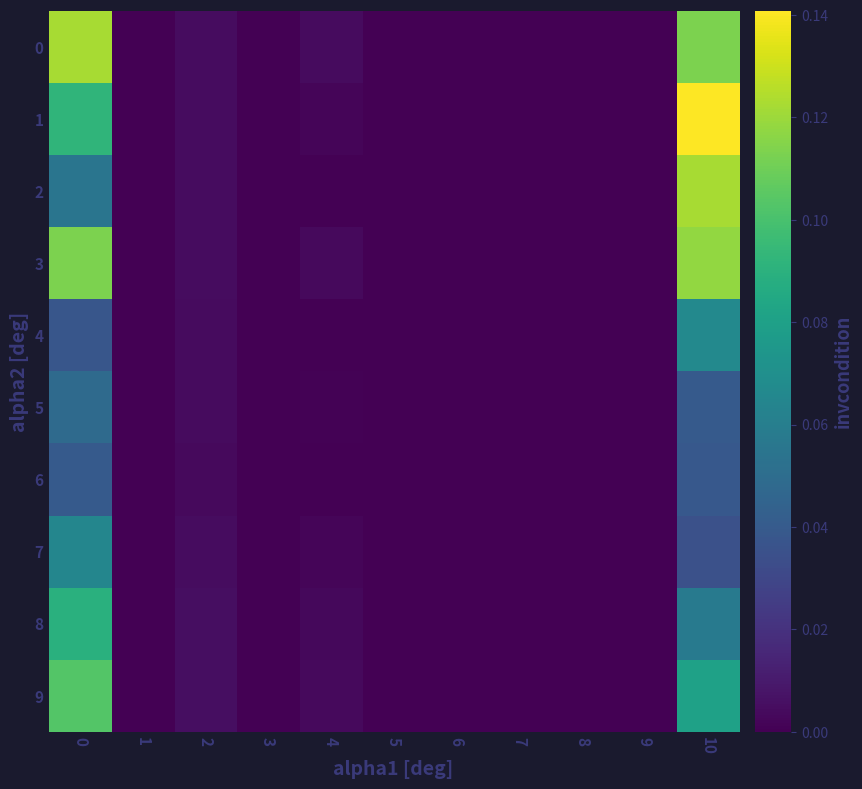

Which has a higher value, 3 or 9?

3